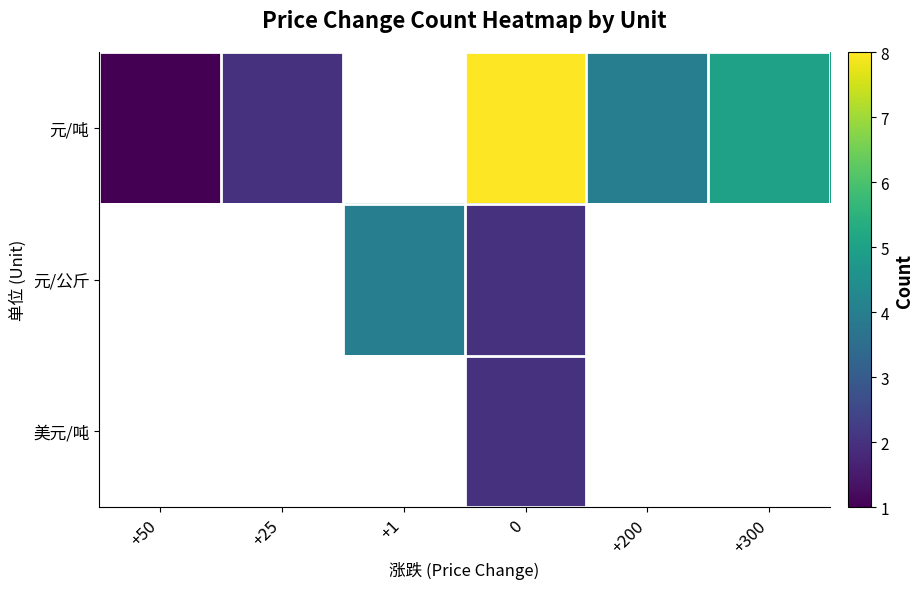

Which has a higher value, +200 or +300?

+300